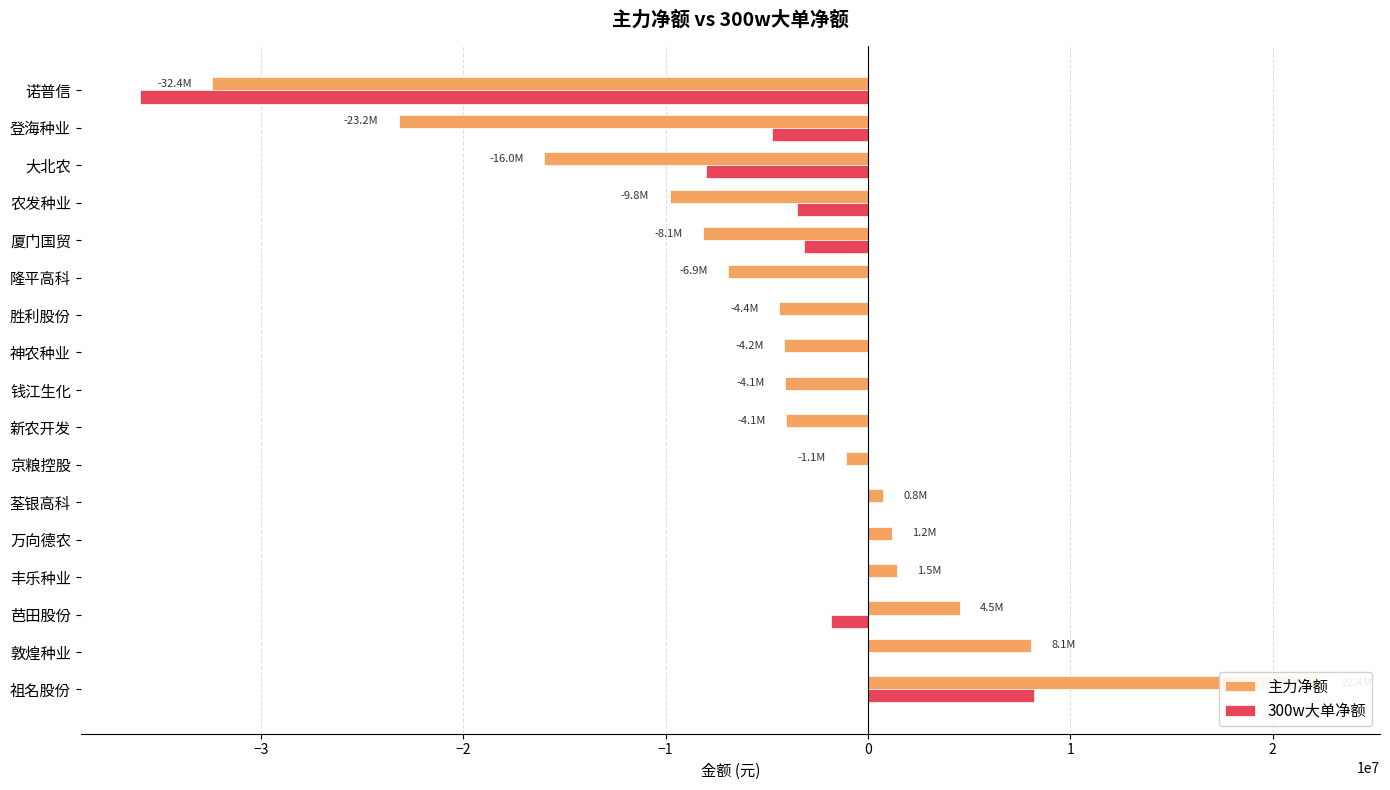

How many data points in 主力净额 are above -4113064?

8